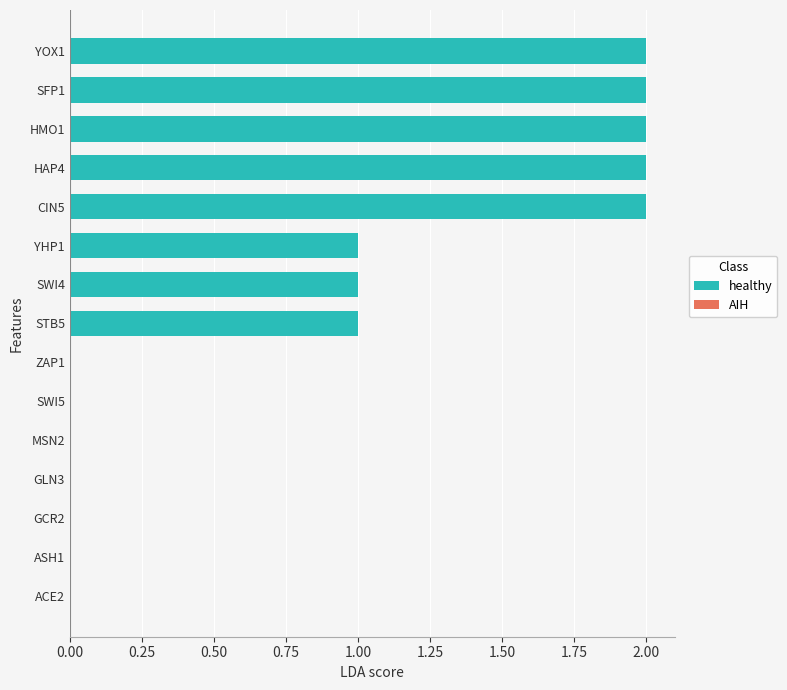

Reading top to bottom, extract all data points from this chart.

YOX1=2	SFP1=2	HMO1=2	HAP4=2	CIN5=2	YHP1=1	SWI4=1	STB5=1	ZAP1=0	SWI5=0	MSN2=0	GLN3=0	GCR2=0	ASH1=0	ACE2=0